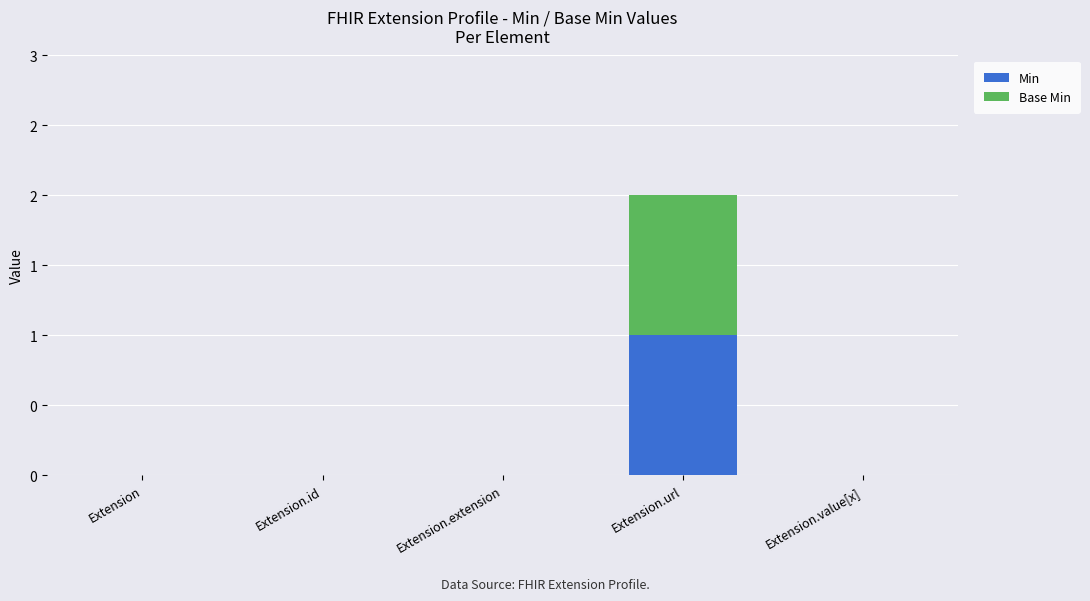

Does the chart contain stacked bars?

Yes